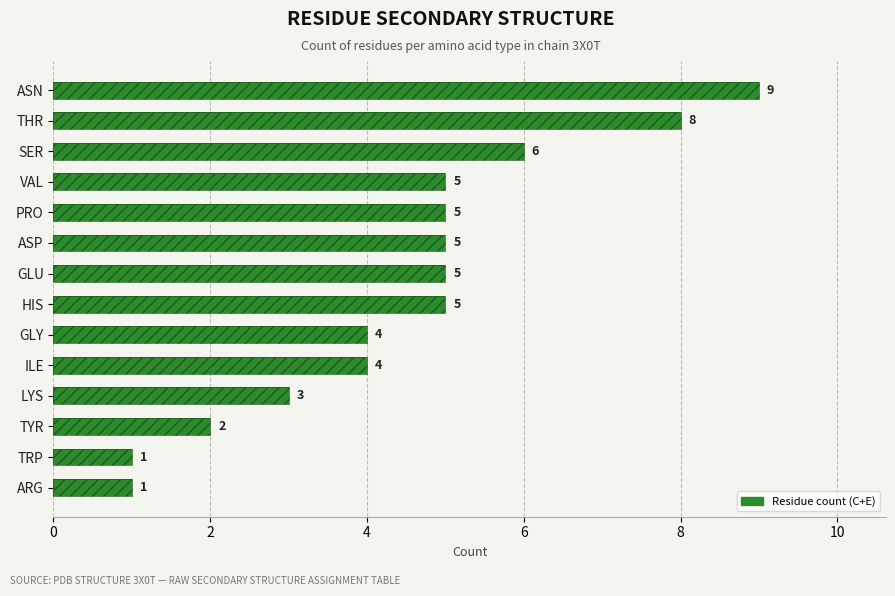

Reading right to left, extract all data points from this chart.

9	8	6	5	5	5	5	5	4	4	3	2	1	1